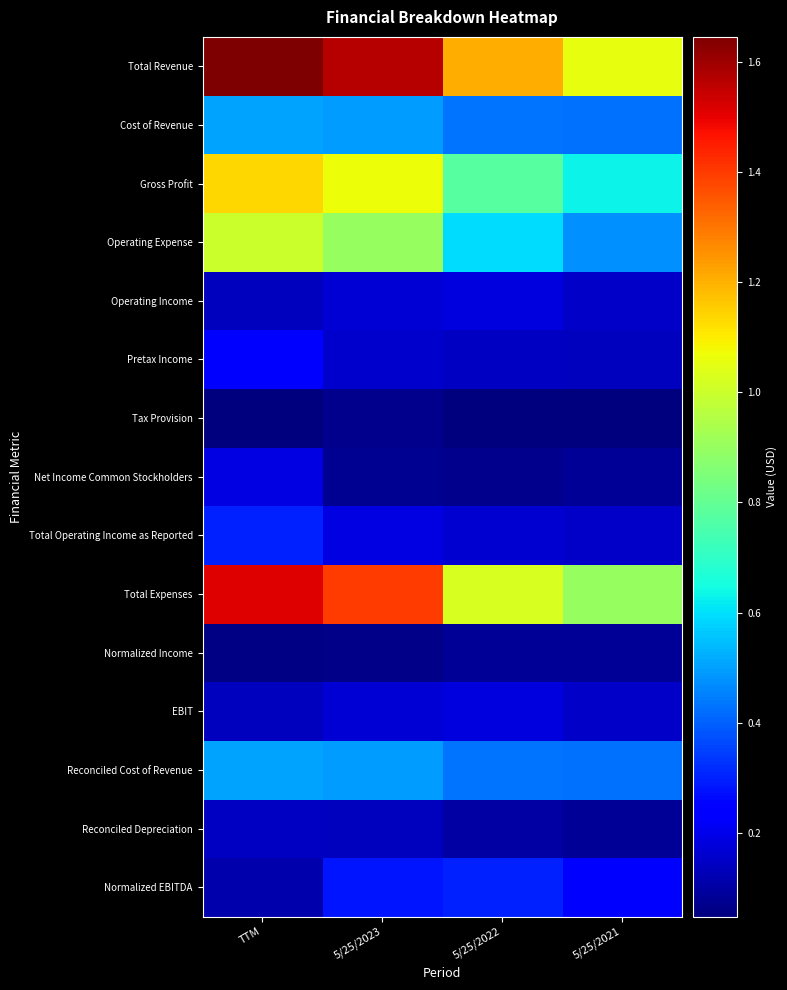

List the series in order of their peak value, highest first.

Total Revenue, Total Expenses, Gross Profit, Operating Expense, Cost of Revenue, Reconciled Cost of Revenue, Total Operating Income as Reported, Normalized EBITDA, Pretax Income, Net Income Common Stockholders, Operating Income, EBIT, Reconciled Depreciation, Normalized Income, Tax Provision